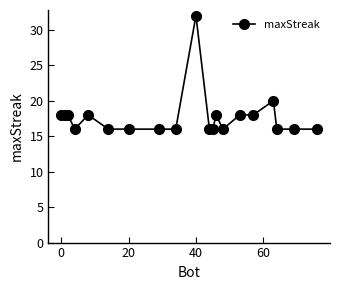

What is the minimum value shown in the chart?

16